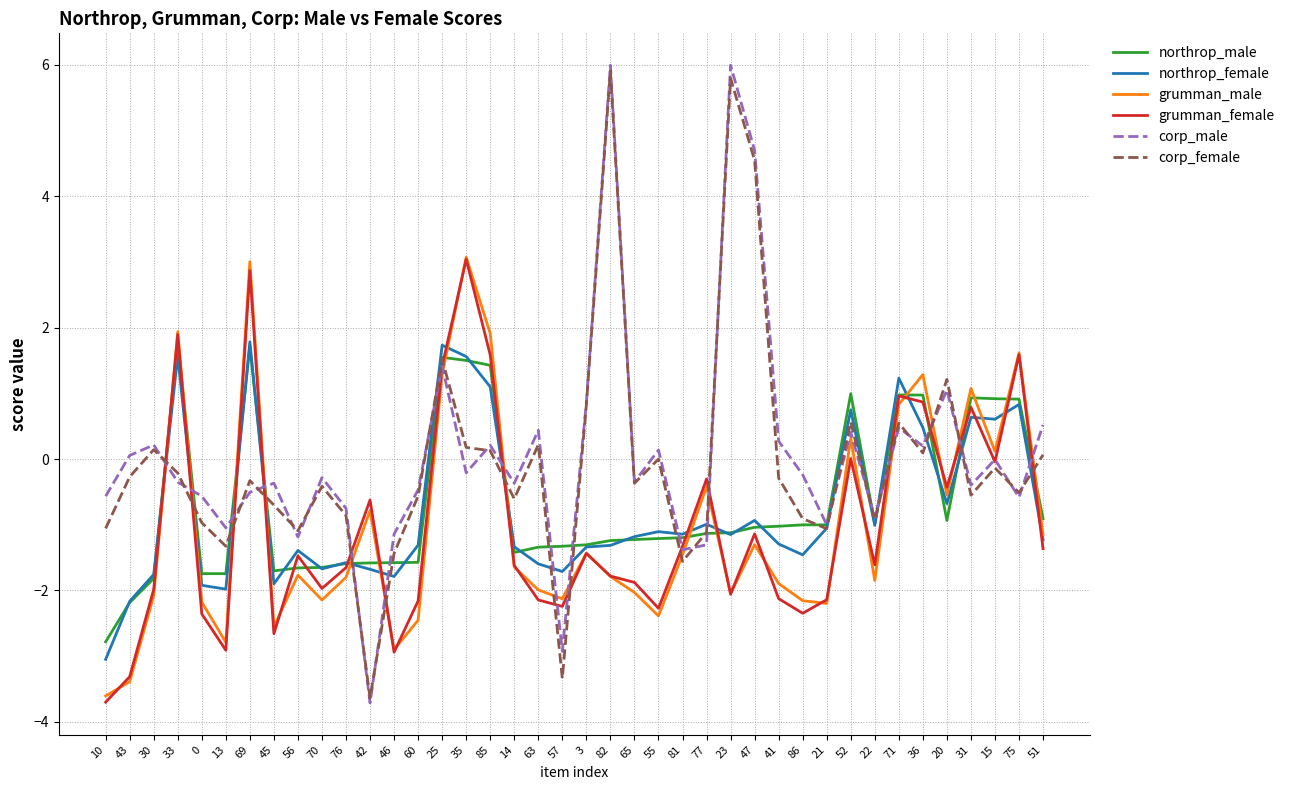

What is the average value of the grumman_female series?

-1.0